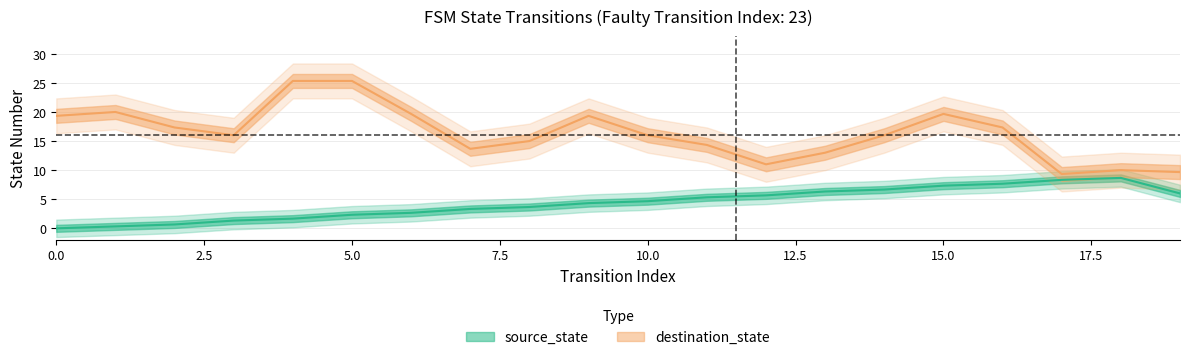

At which label does source_state first exceed 5?

12